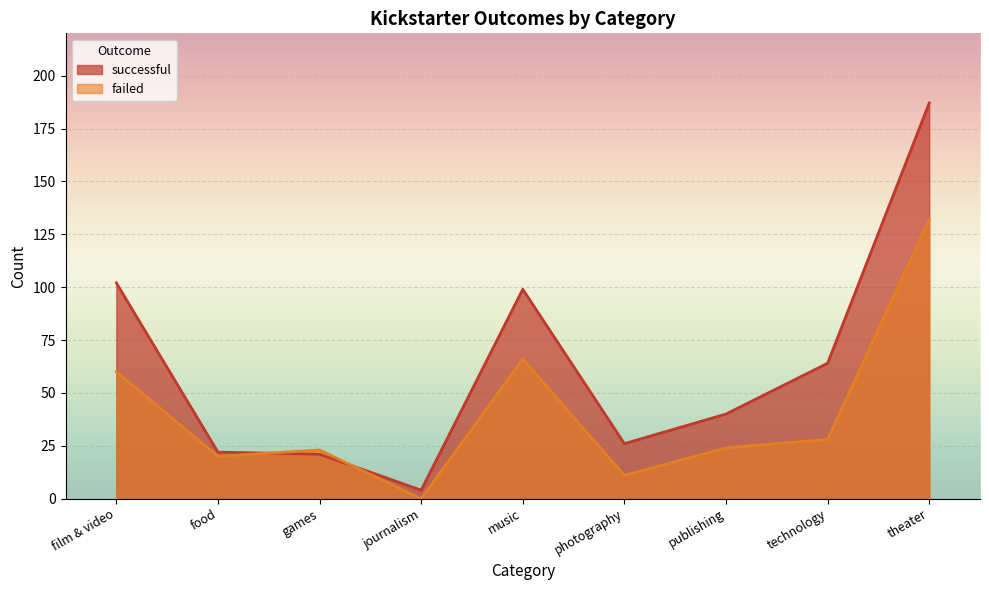

Which series has the largest total across all categories?

successful